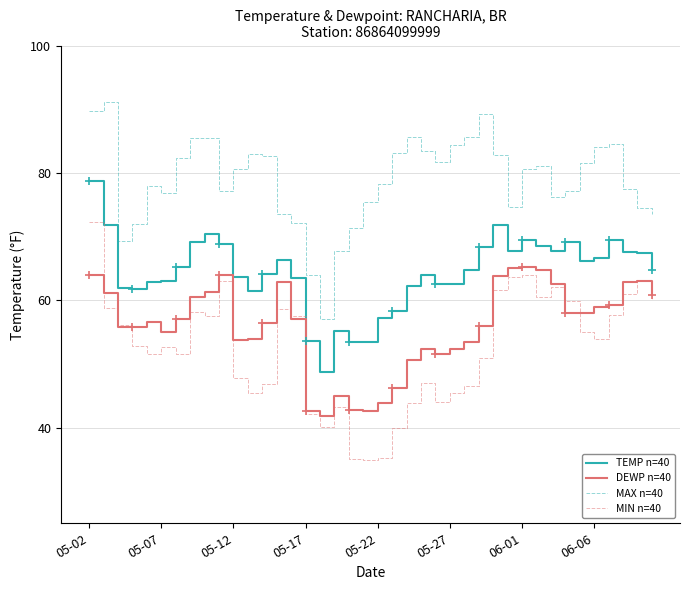

What is the minimum value for MIN n=40?

34.9